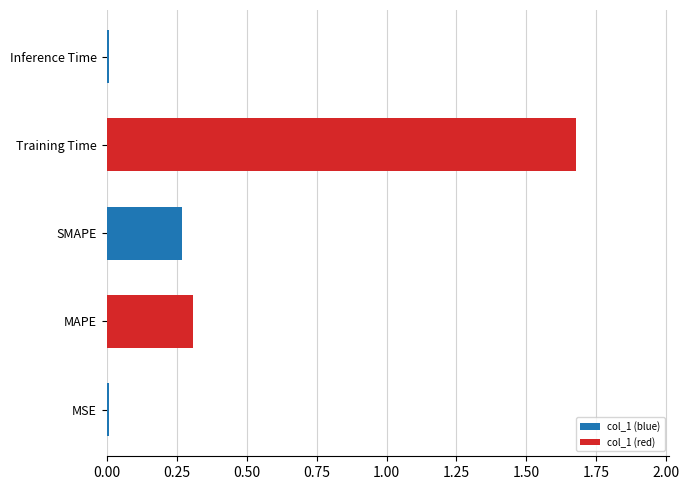

What is the sum of all values?

2.3